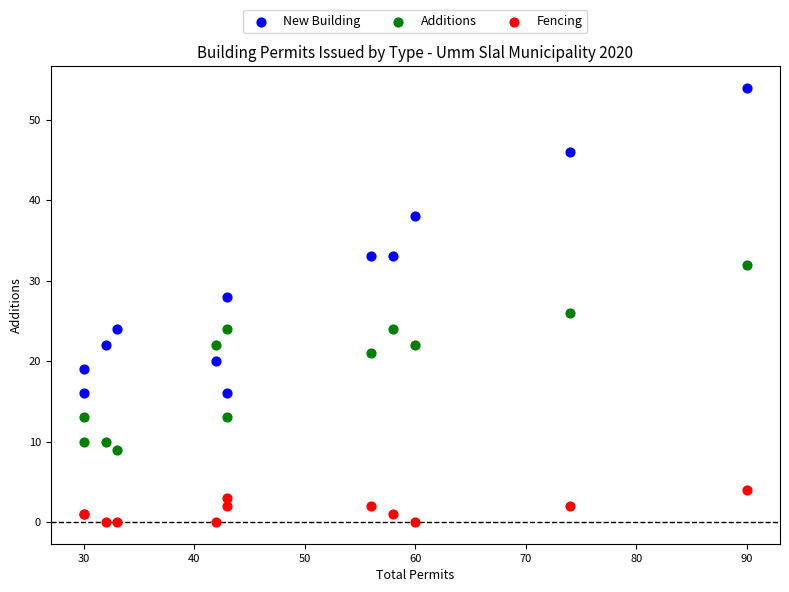

Which series has the largest Y range (max minus min)?

New Building